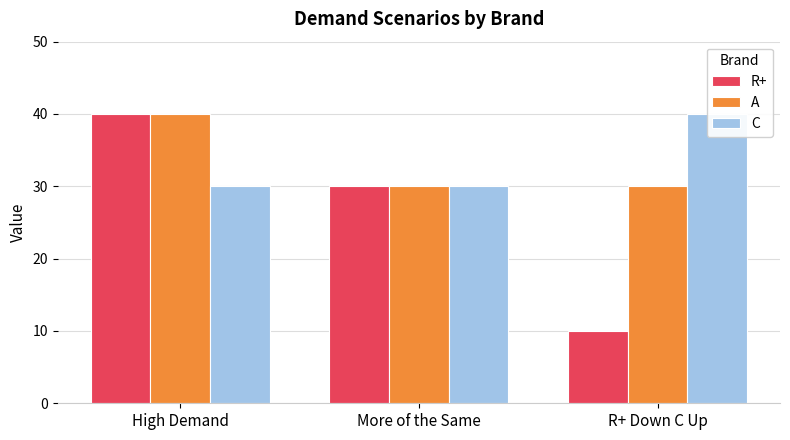

What is the total value across all series at High Demand?

110